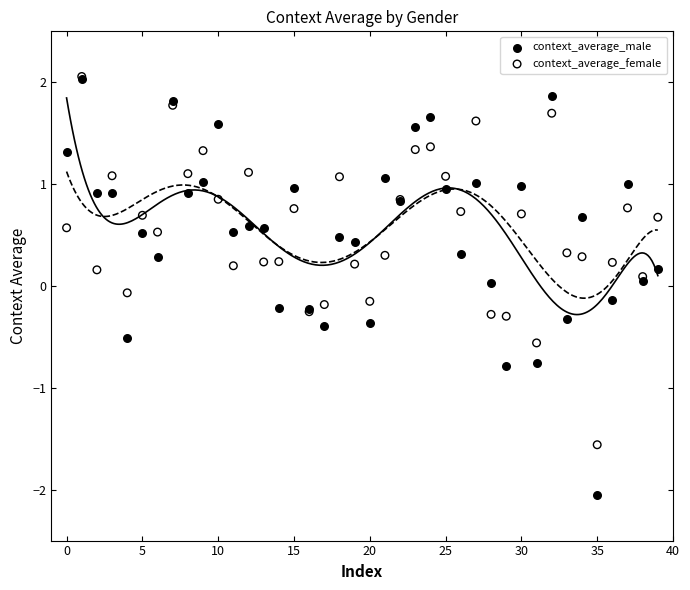

What are all the series names shown in the legend?

context_average_male, context_average_female